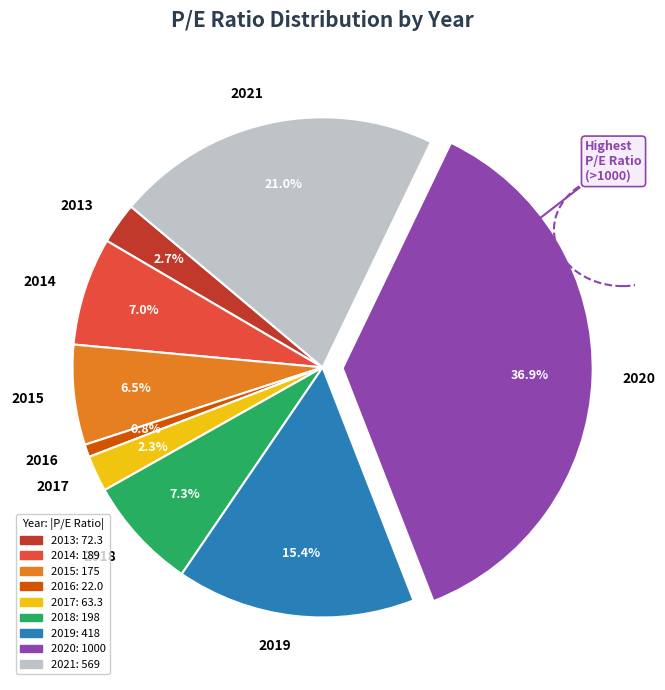

To the nearest percent, what percentage of the pie is 2016?

1%